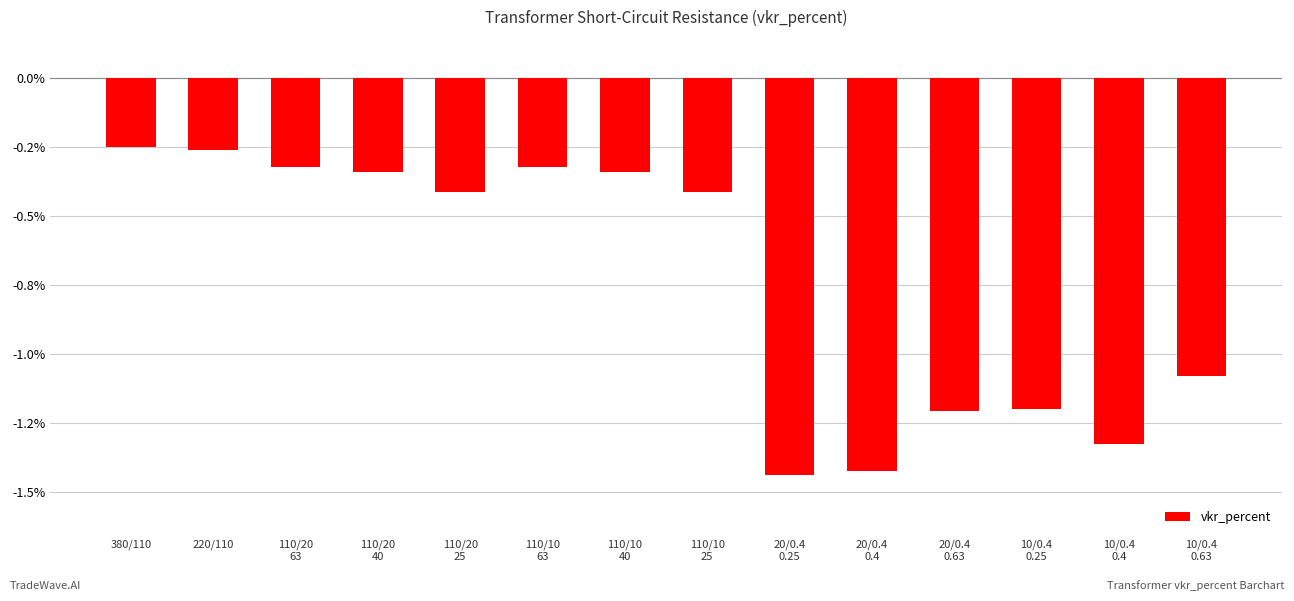

What is the sum of all values?

-10.3